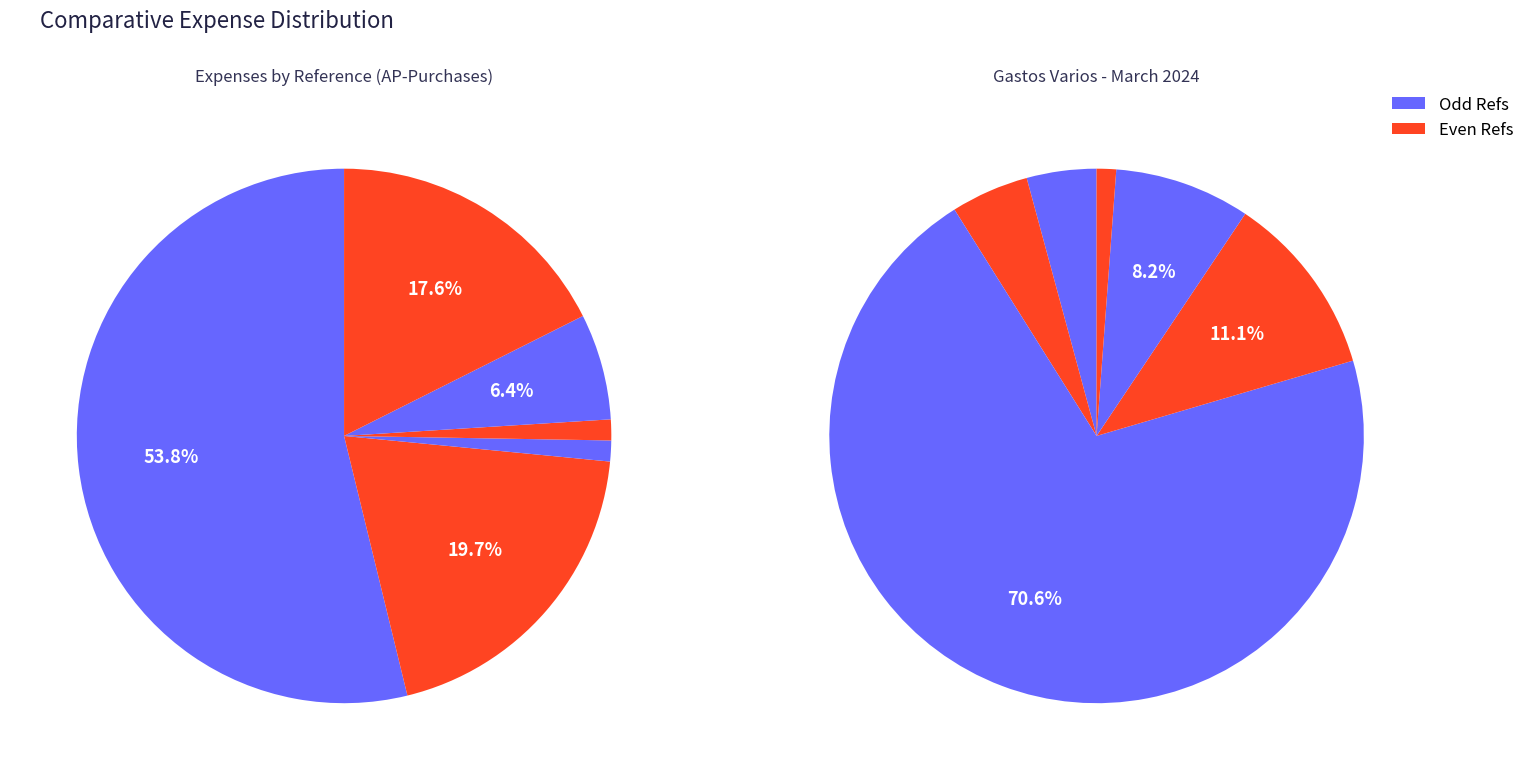

To the nearest percent, what is the average slice percentage?

8%